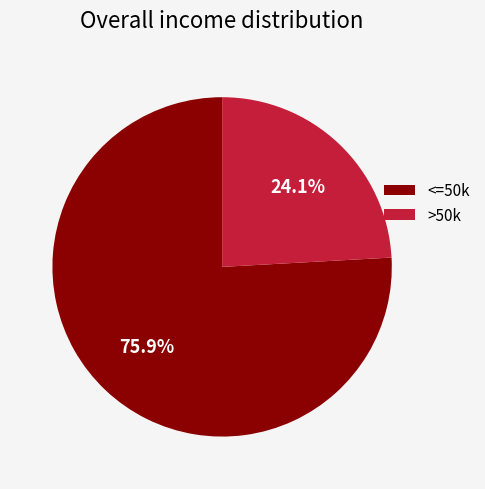

To the nearest percent, what is the average slice percentage?

50%